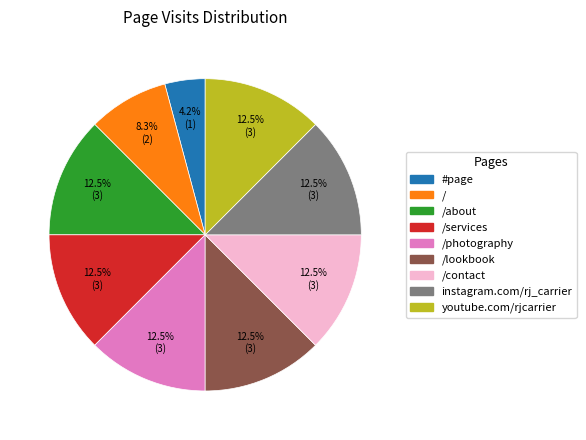

Count the number of slices in the pie.

9